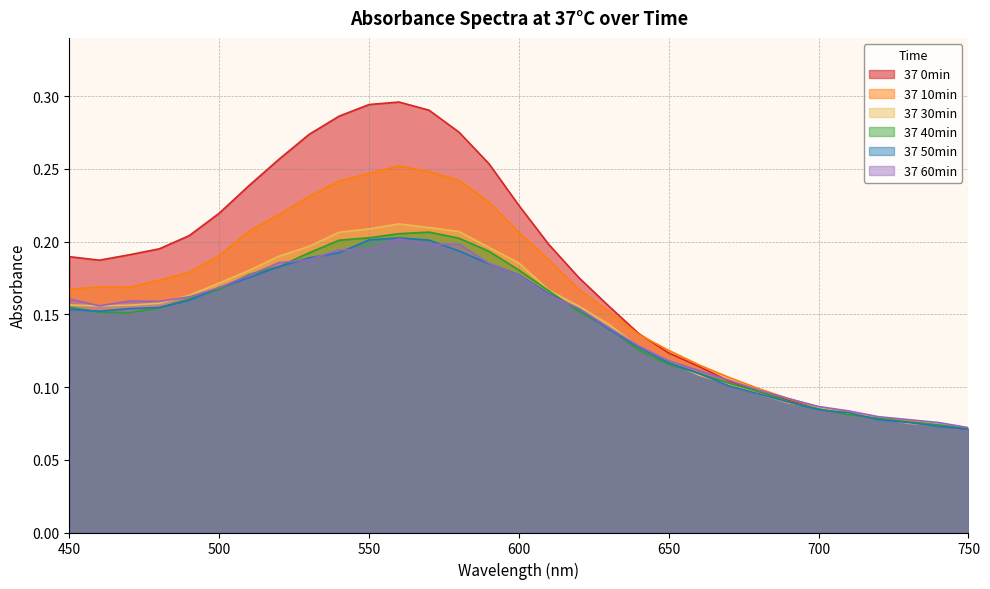

Does the chart have visible grid lines?

Yes